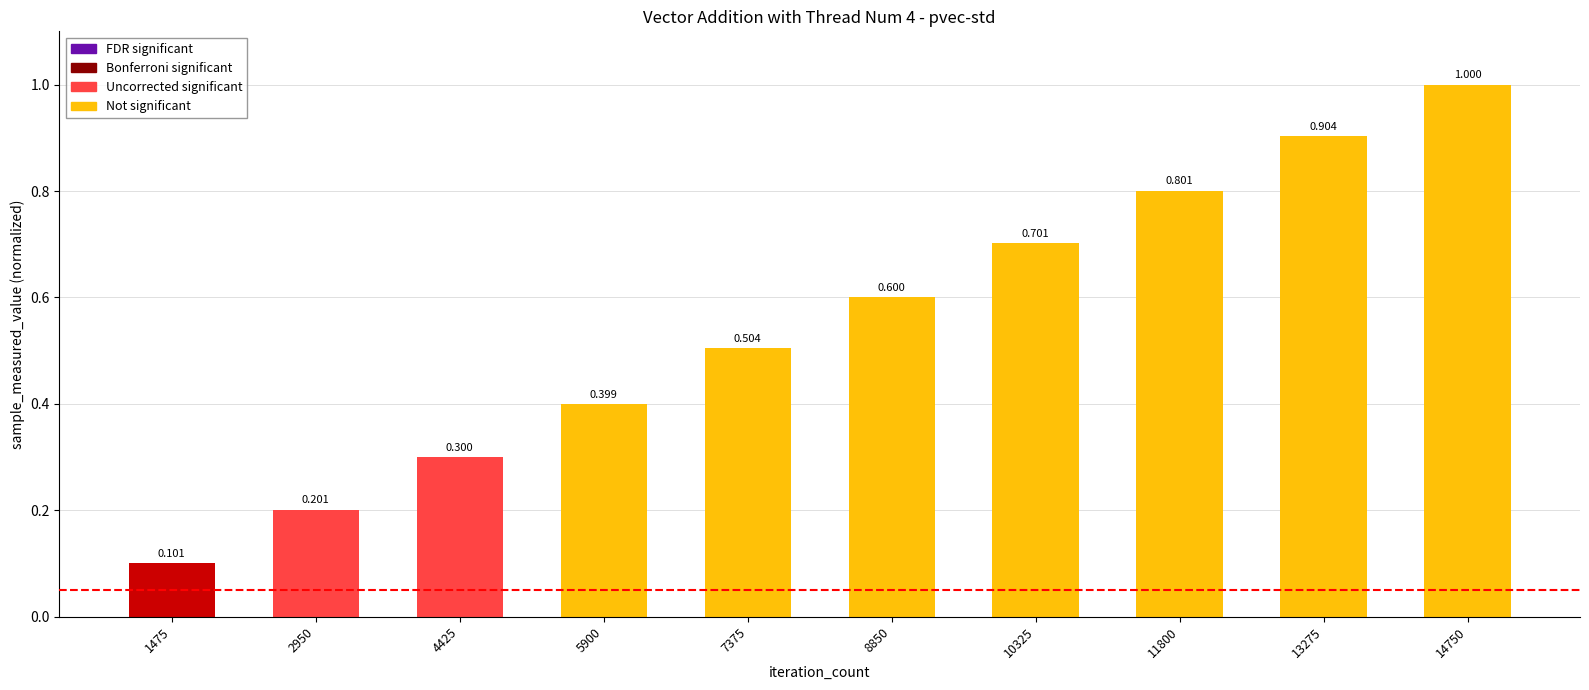

Is it true that the value at 13275 is 0.9?

True